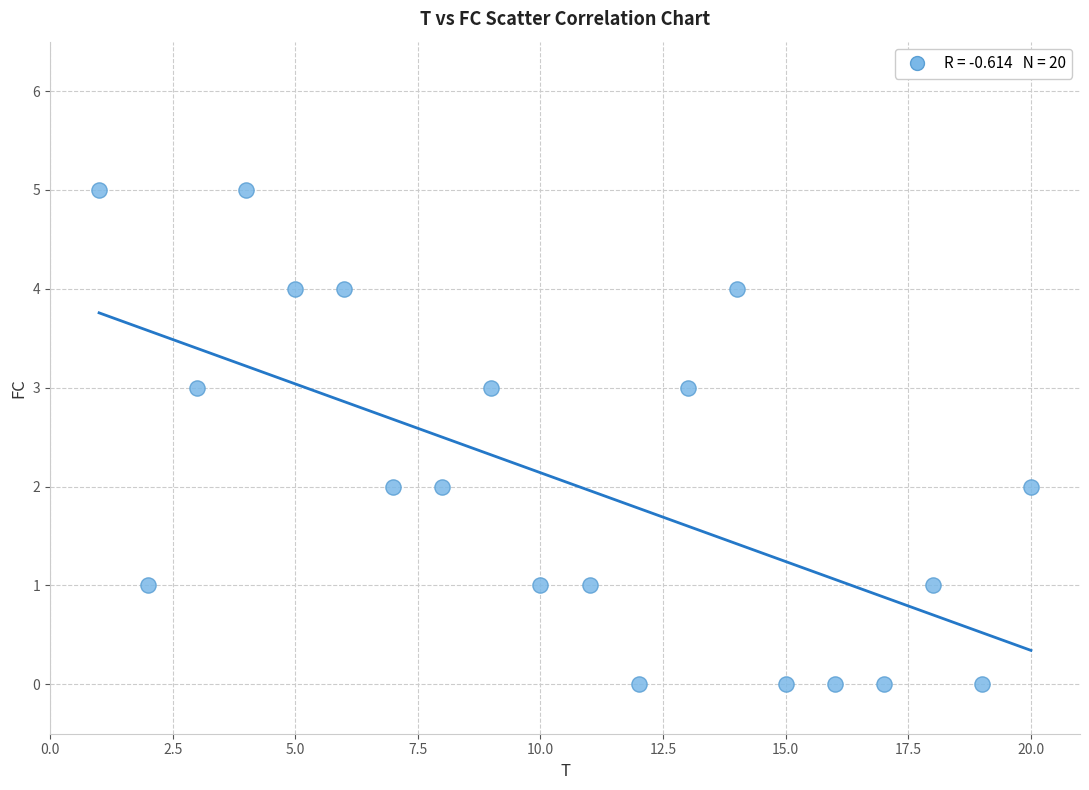

What is the range of Y values (max minus min)?

5